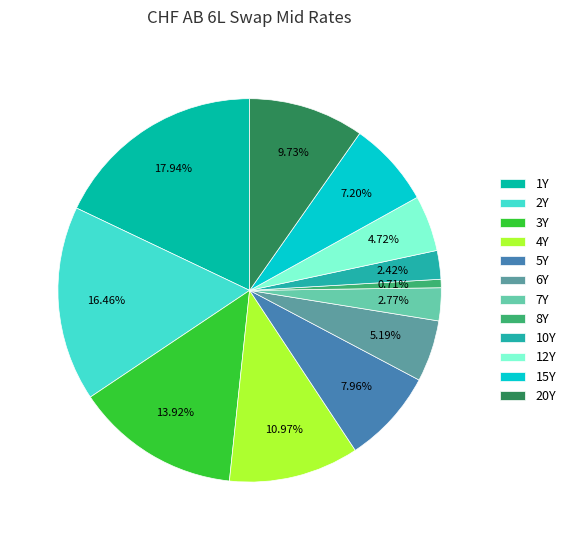

Count the number of slices in the pie.

12